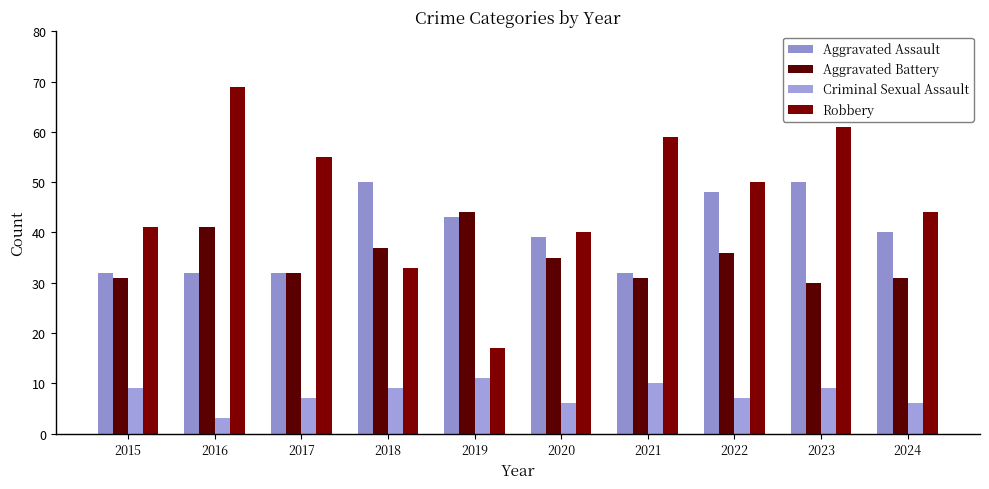

What is the total value across all series at 2015?

113